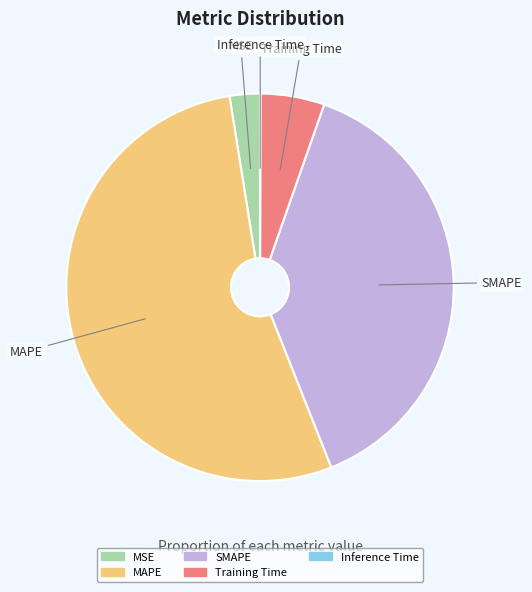

Do Training Time and MSE together represent more than half of the pie?

No